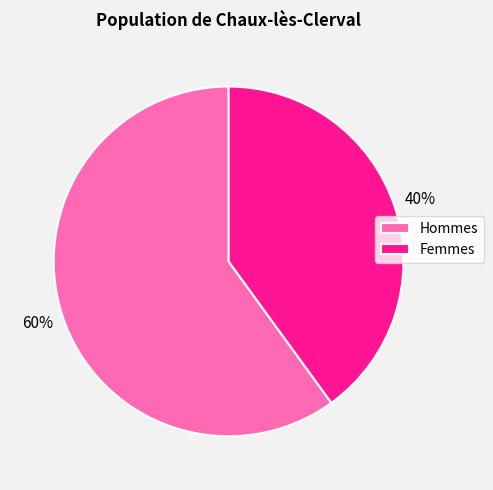

Count the number of slices in the pie.

2